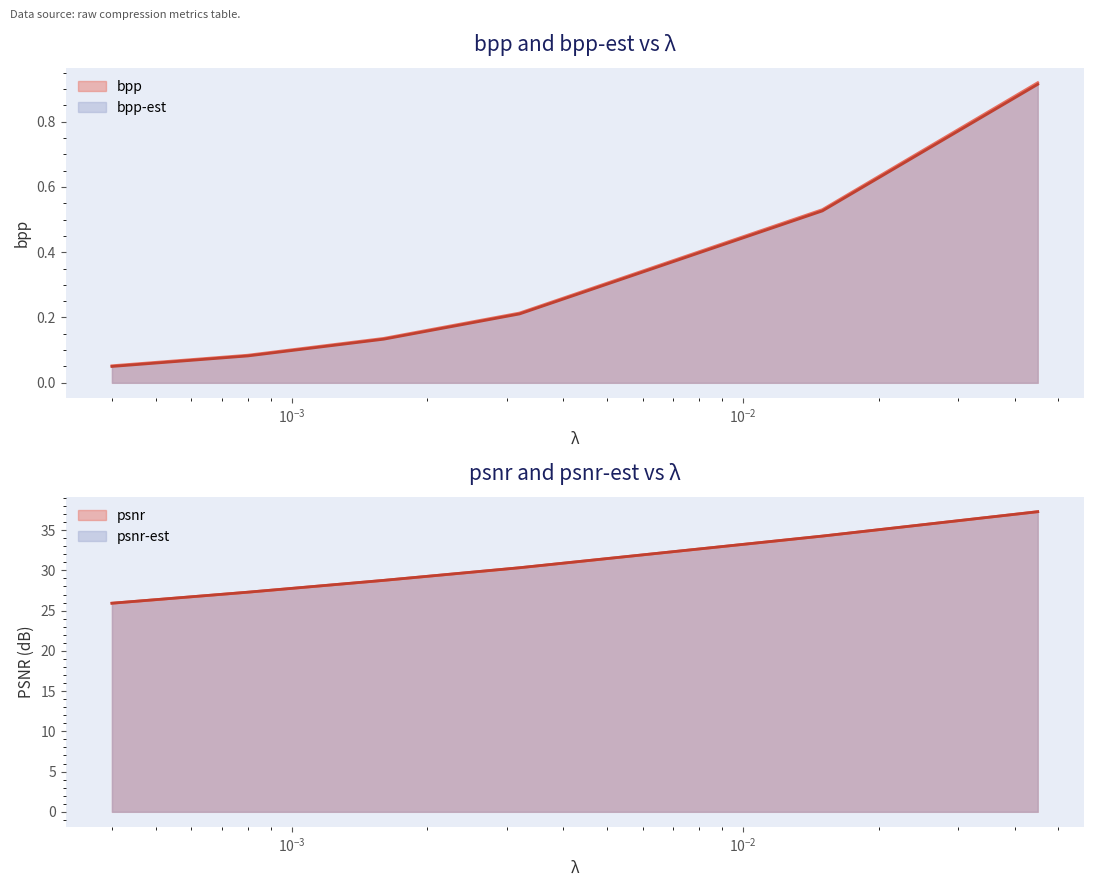

Is the value of bpp at 0.0032 greater than the value of psnr at 0.0032?

No